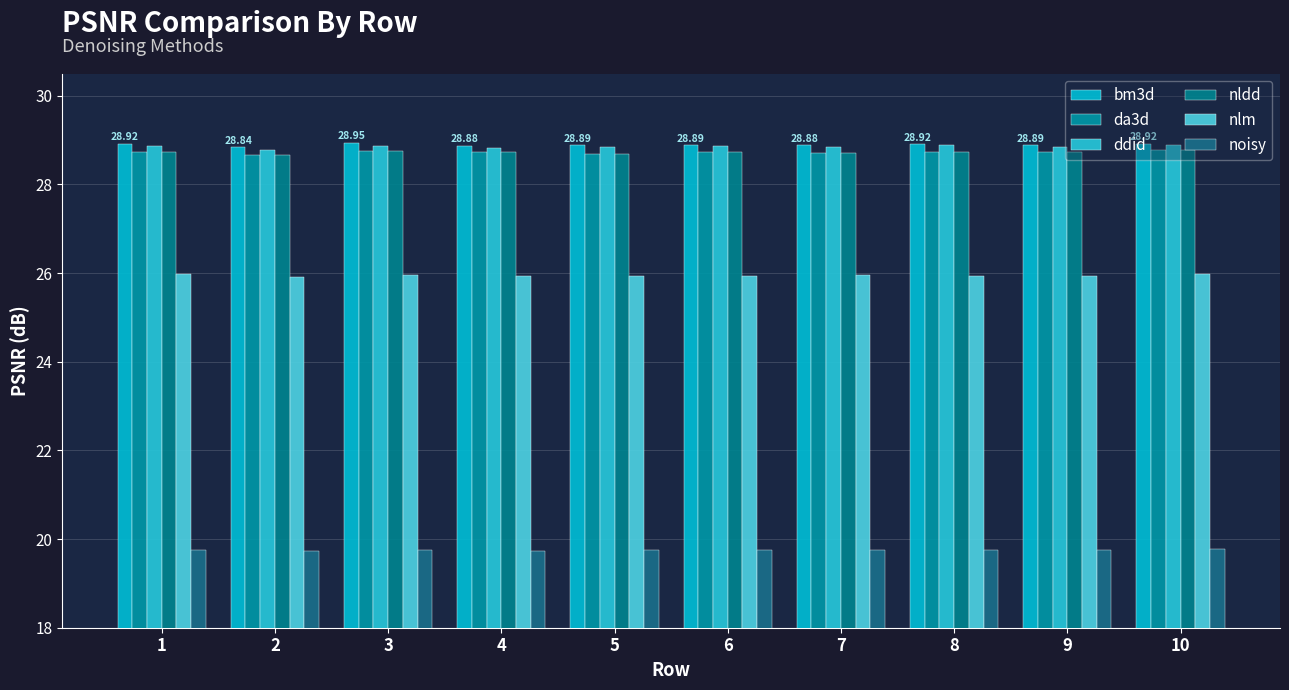

How many distinct data groups are displayed?

6